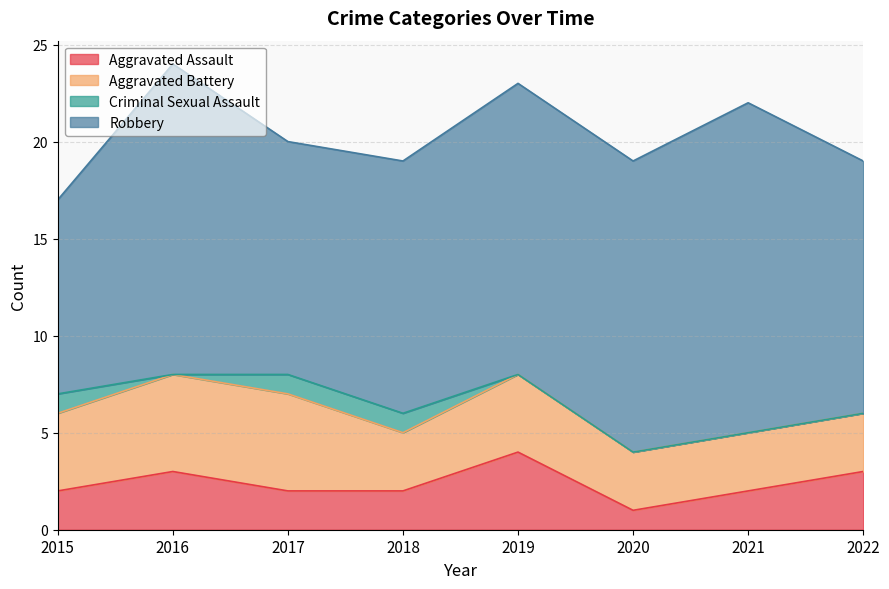

How many lines are shown in the chart?

4